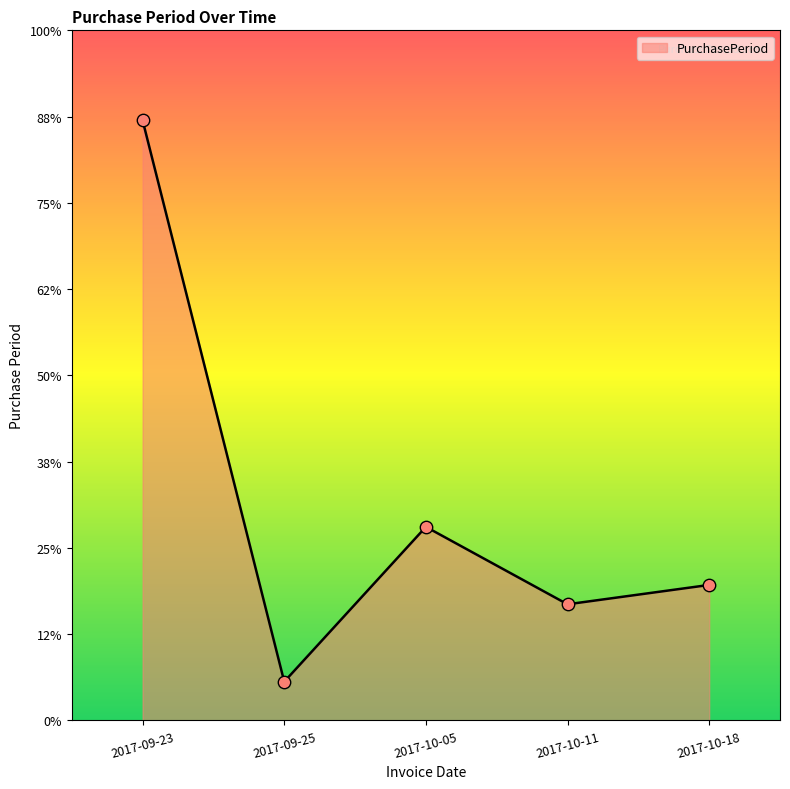

Between 2017-09-25 and 2017-10-18, which is larger?

2017-10-18